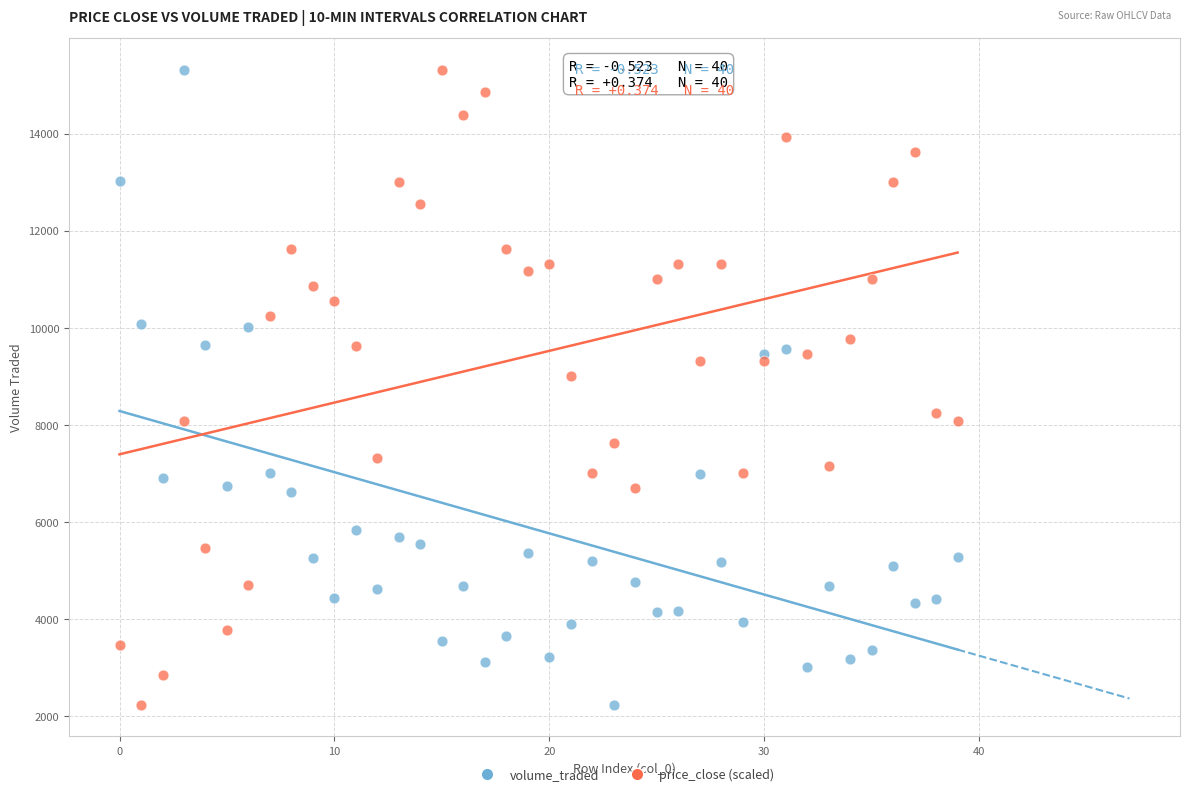

Across all series, what Y value is closest to 8777?

9008.6